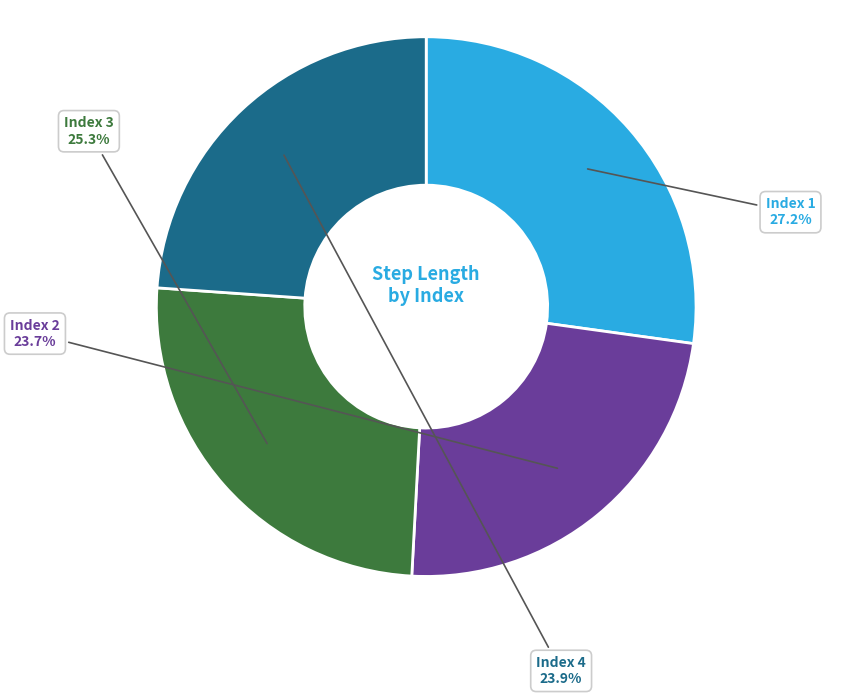

Which category has the biggest portion of the pie?

Index 1